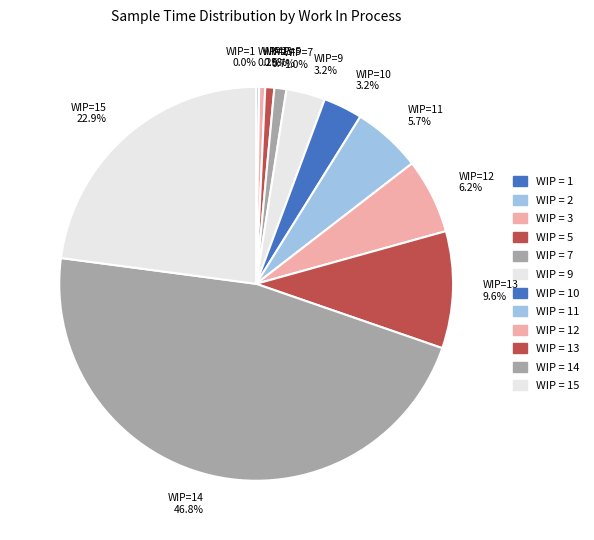

How many slices are in this pie chart?

12